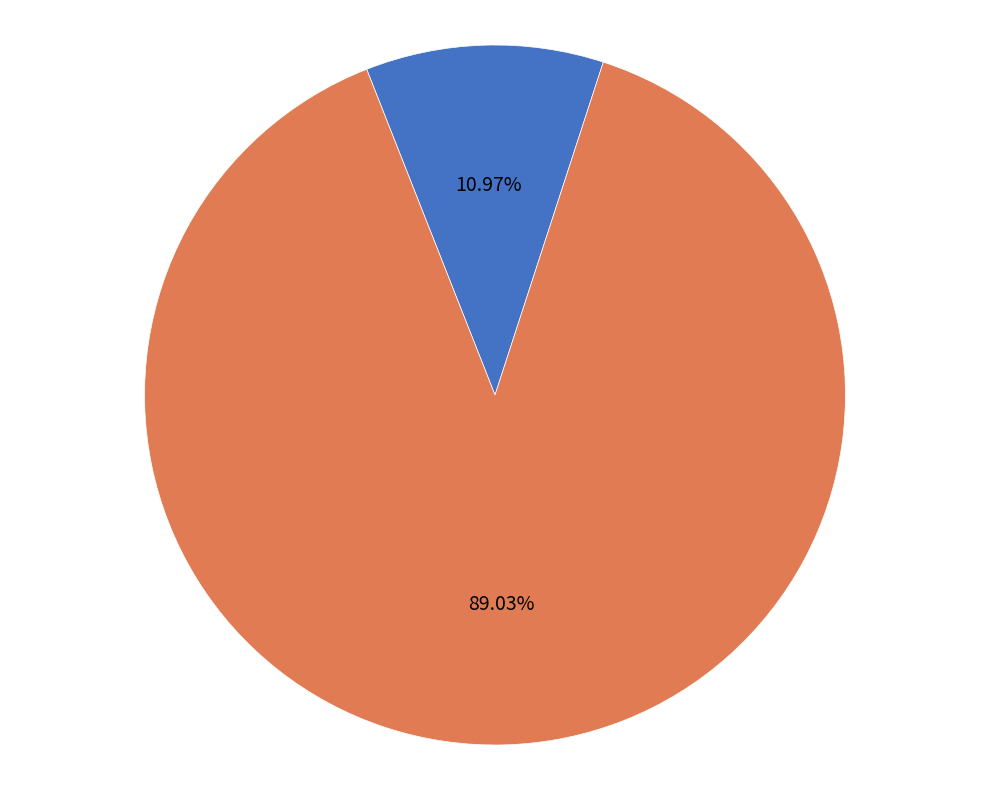

Is the sum of HV Fuses and Siemens NH Fuses greater than half?

Yes